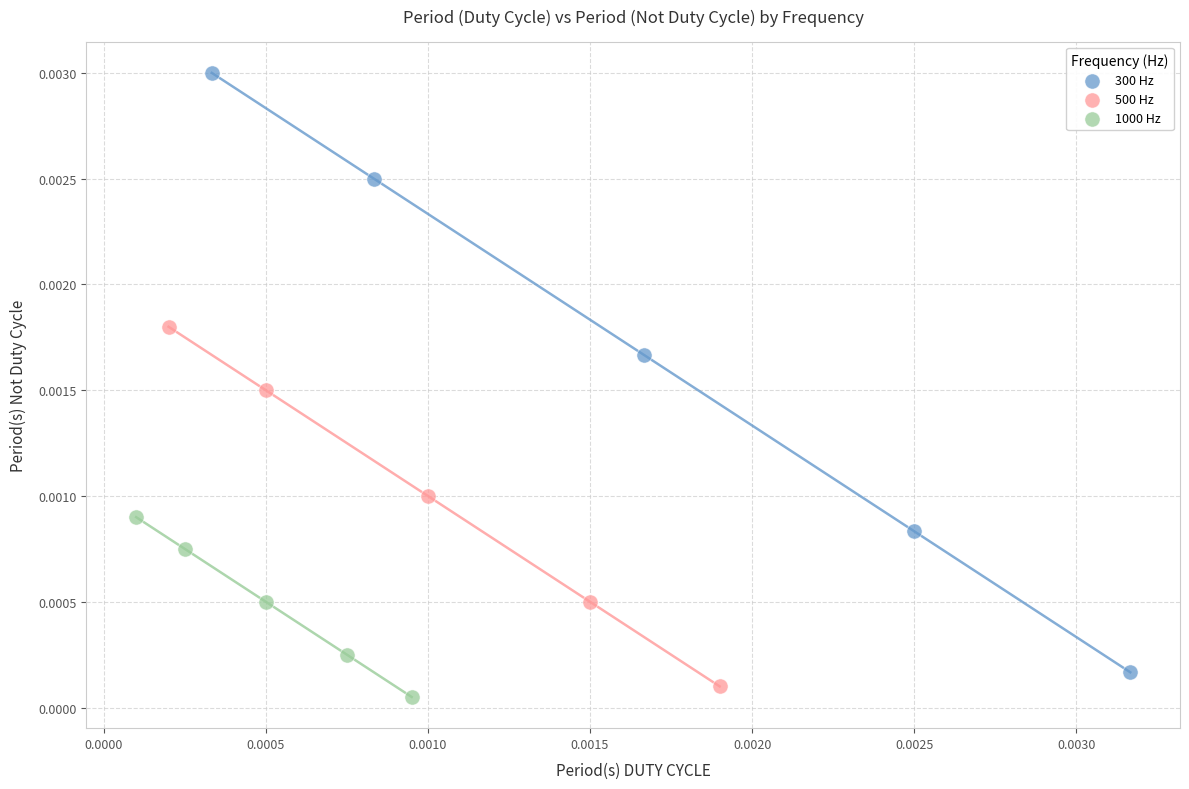

Which series has the widest spread of Y values?

300 Hz